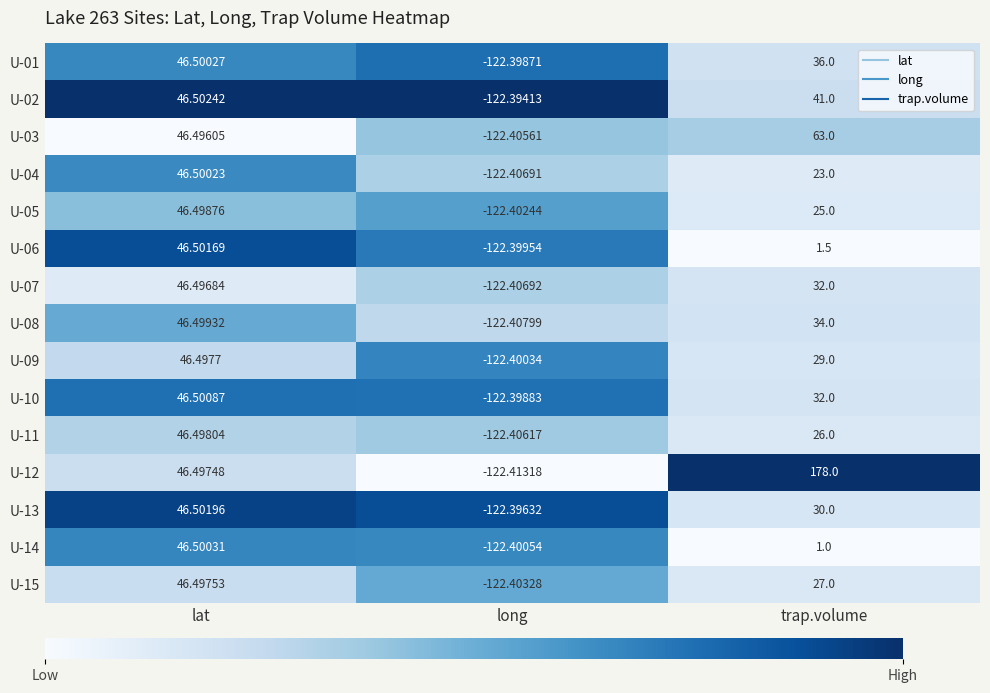

Is the value of U-03 at trap.volume greater than the value of U-09 at long?

Yes